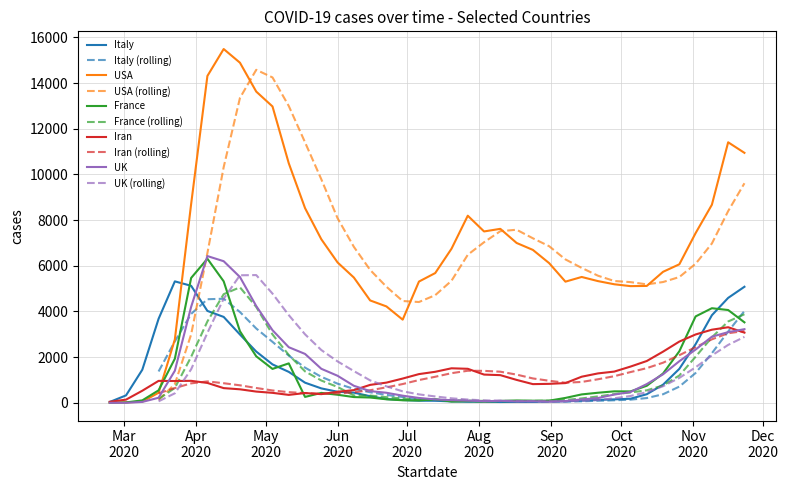

Rank the series by their maximum value, from highest to lowest.

USA, UK, France, Italy, Iran